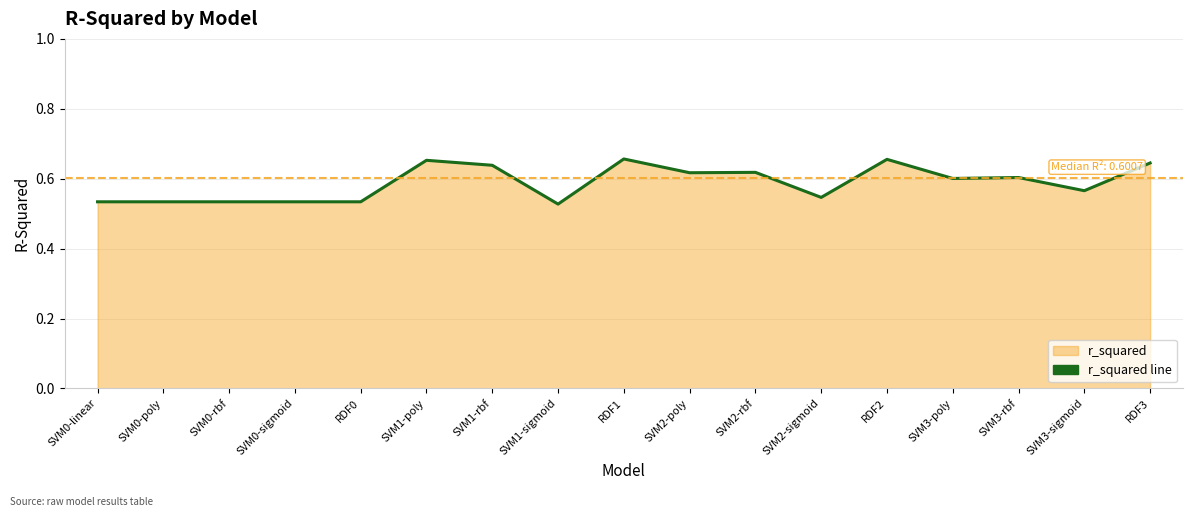

How many values are between 0 and 1?

17